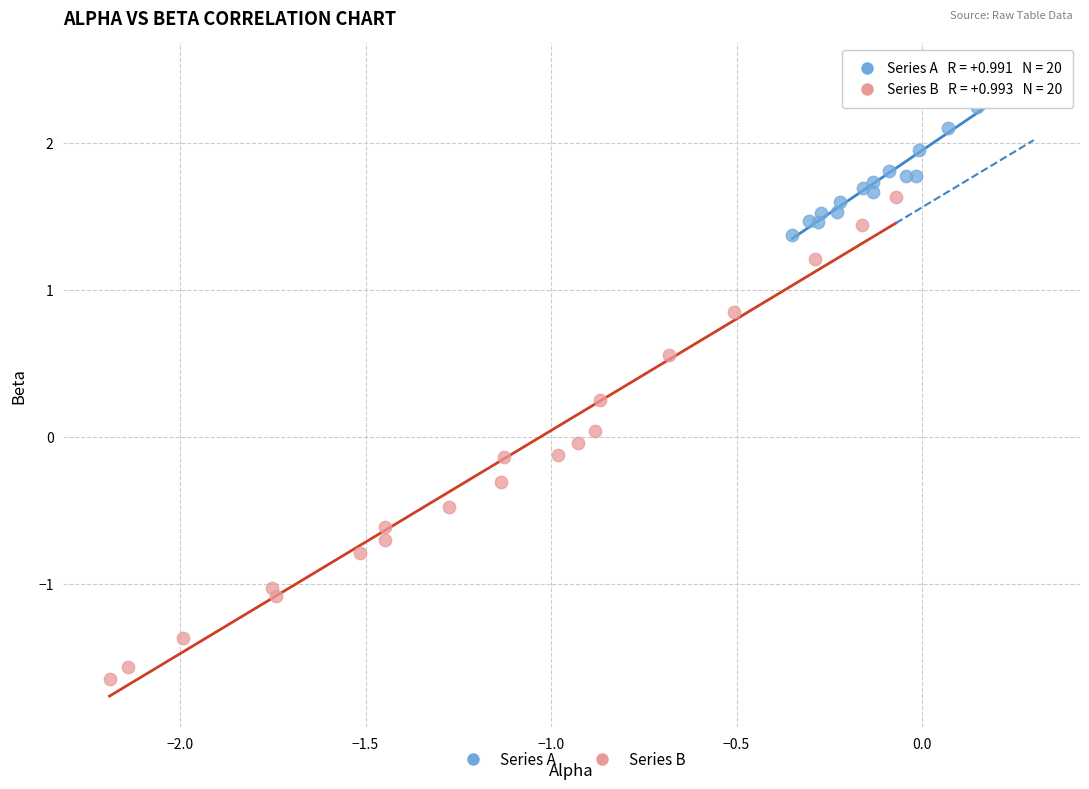

Which series contains the lowest Y value?

Series B